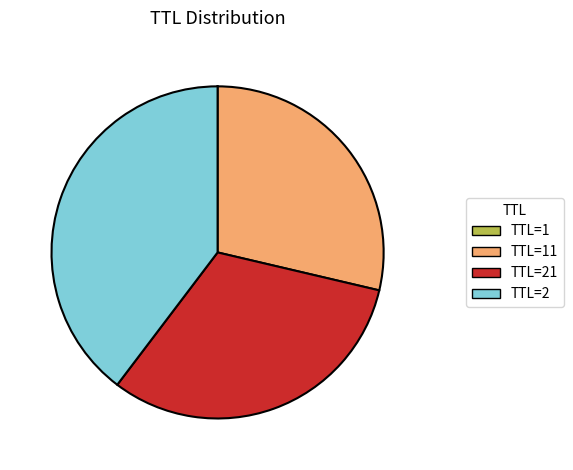

Is there a majority slice in this chart?

No